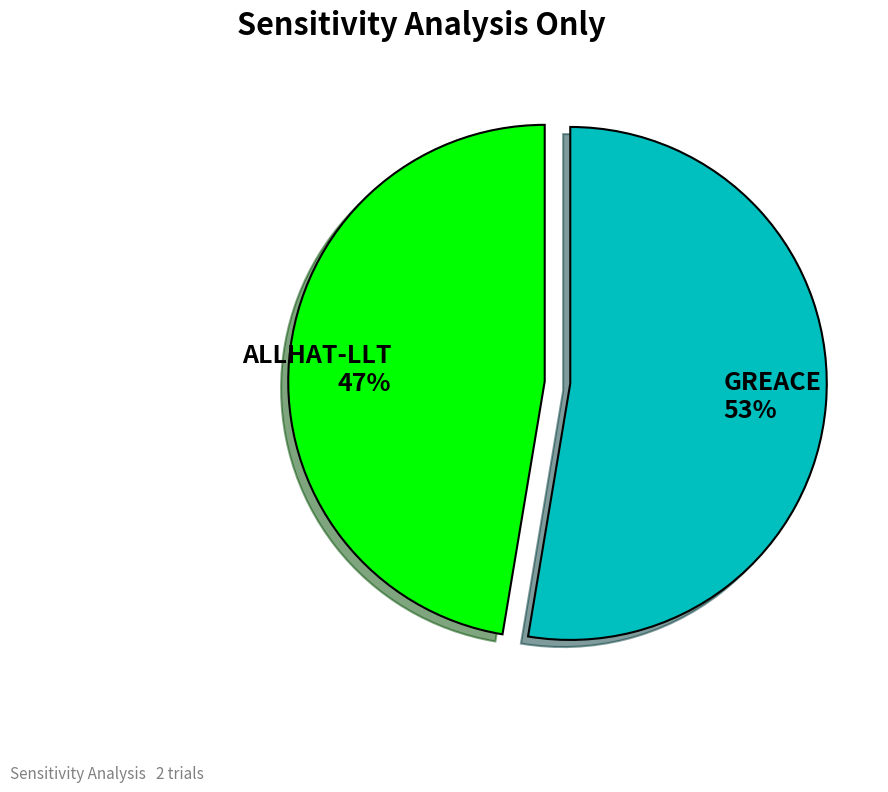

How many segments does this pie chart have?

2